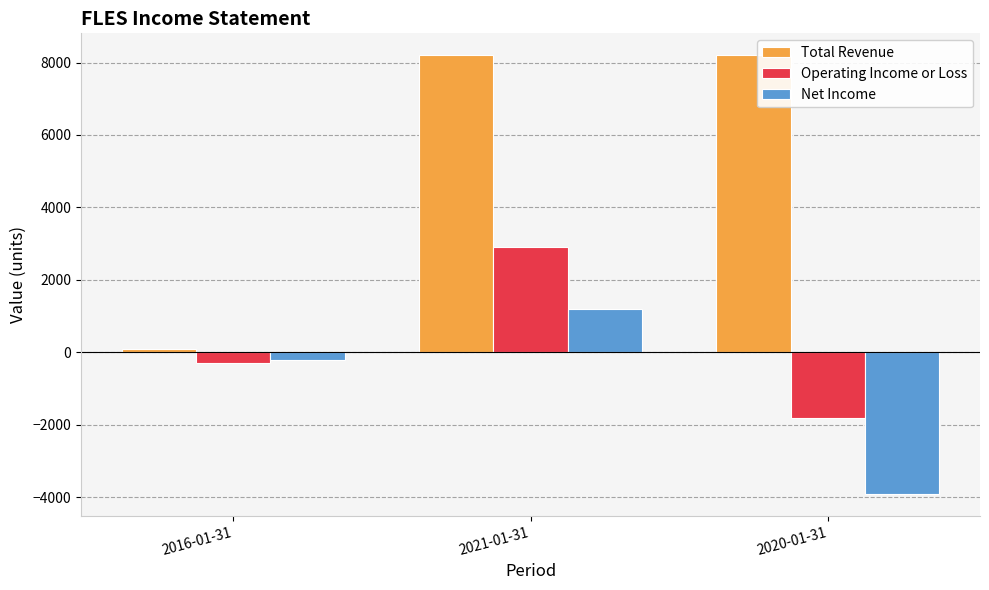

How many data points in Total Revenue are less than 8200?

1